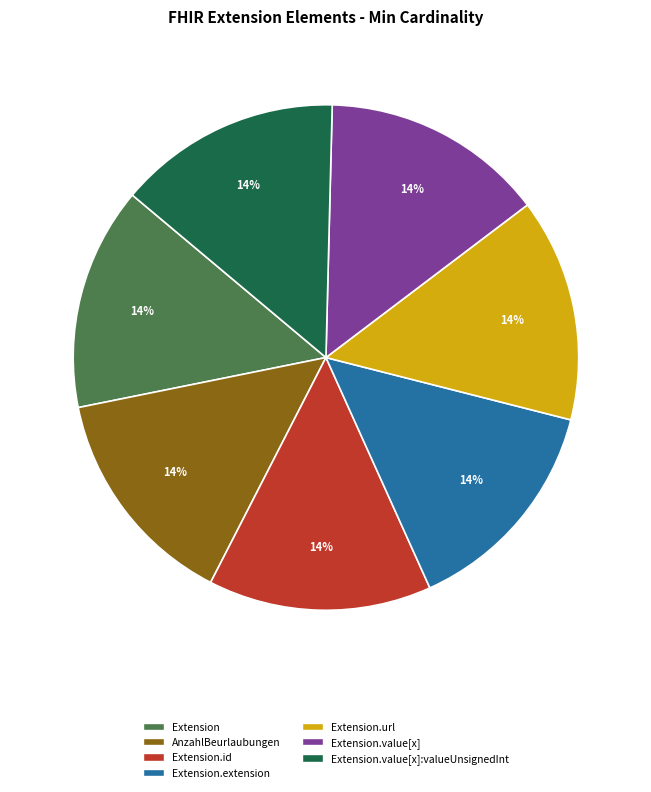

To the nearest percent, what is the average slice percentage?

14%